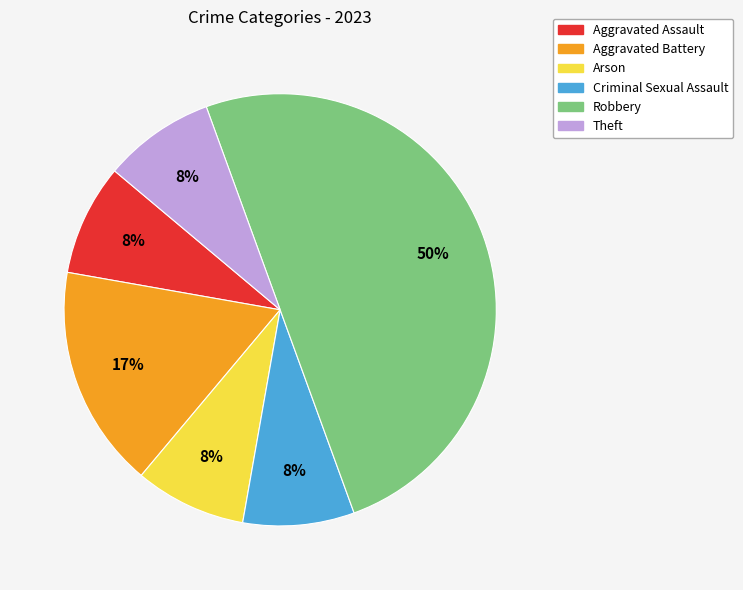

Between Aggravated Battery and Criminal Sexual Assault, which is larger?

Aggravated Battery